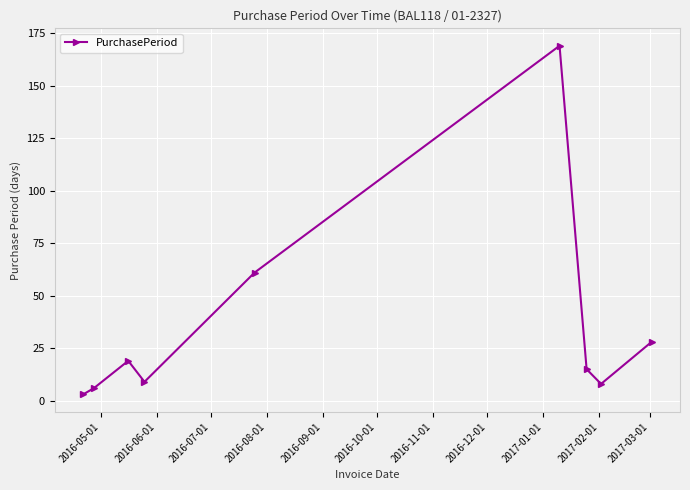

What is the minimum value shown in the chart?

3